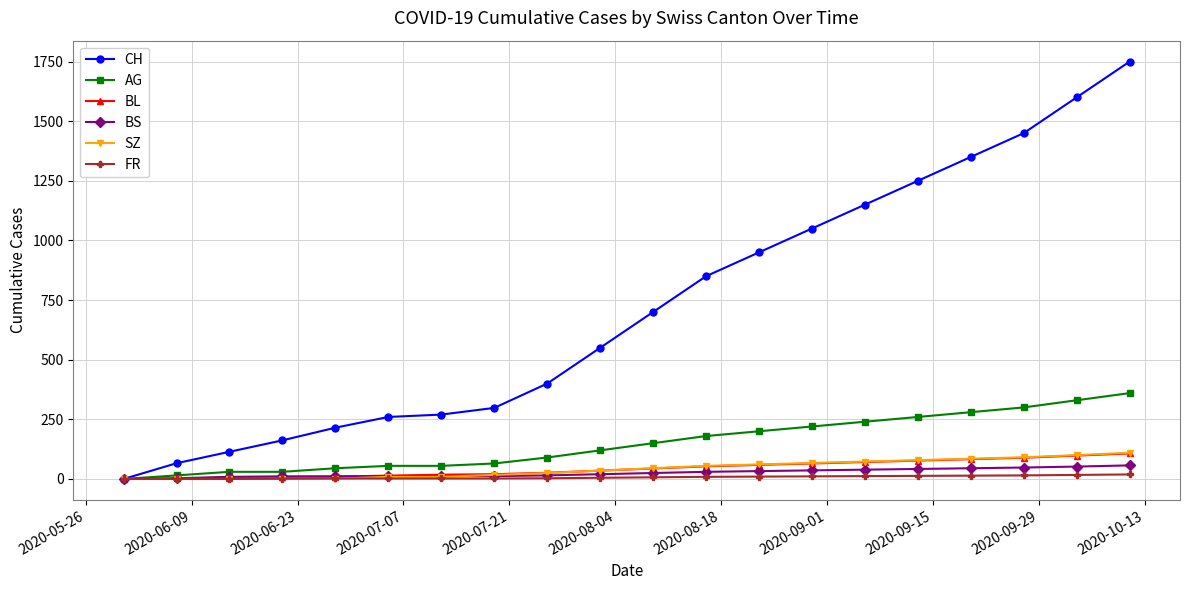

At how many categories does at least one series exceed 1340?

4